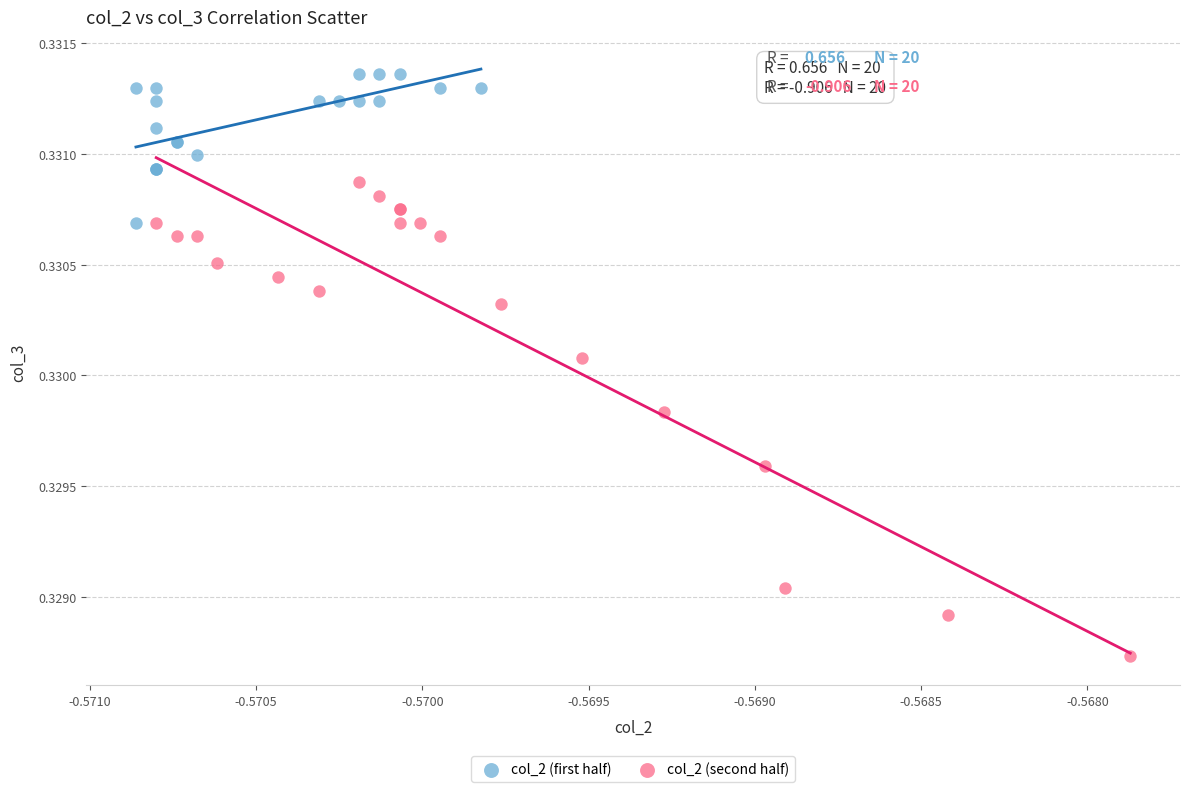

Which series reaches the maximum Y coordinate?

col_2 (first half)